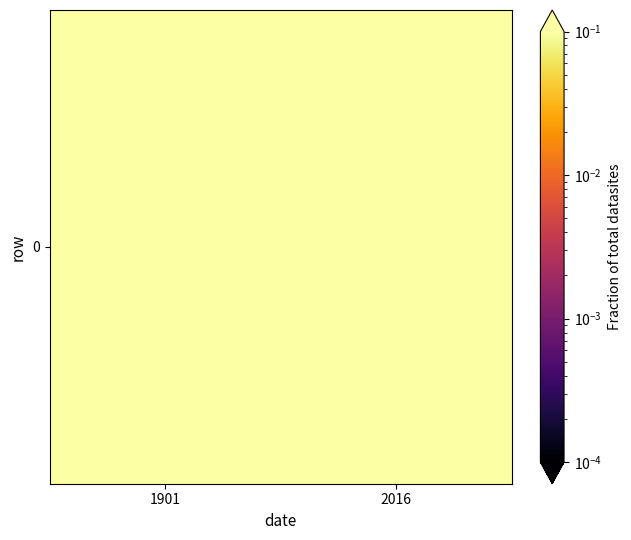

What is the sum of the values at 2016 and 1901?

2.0